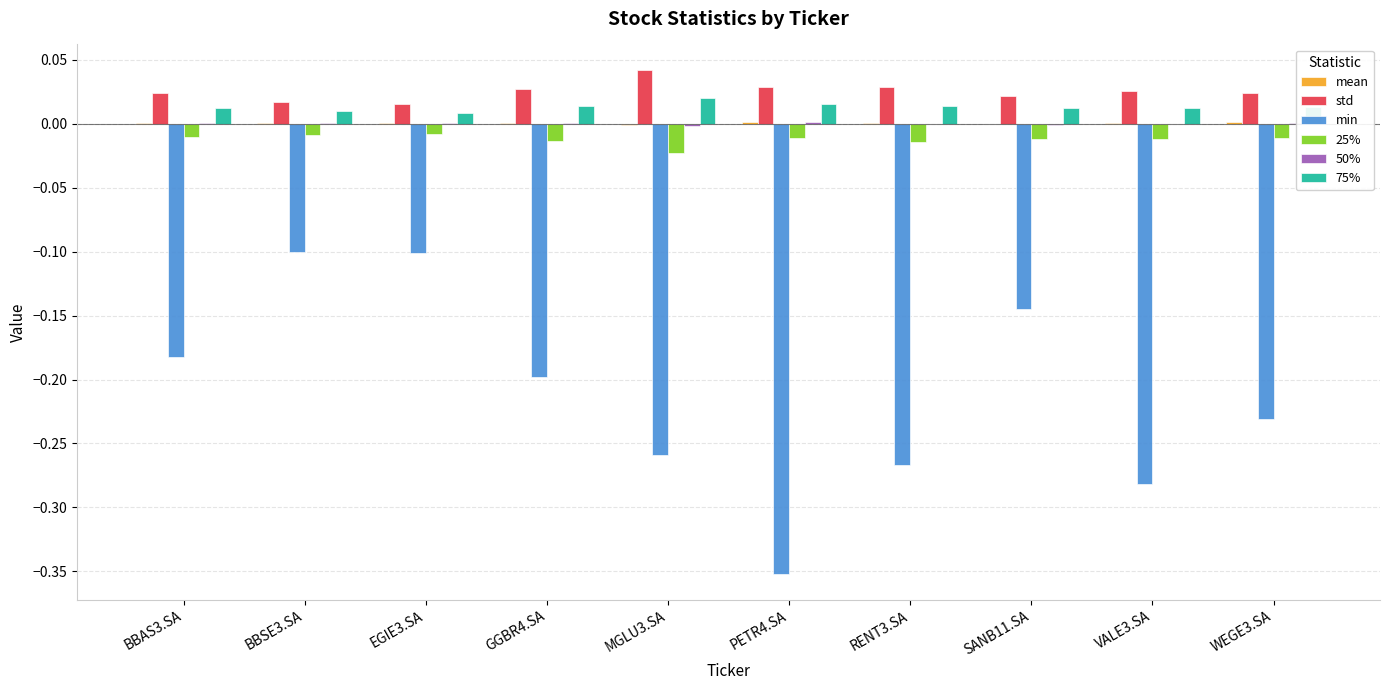

True or false: 25% has a value of -0.0 at BBSE3.SA.

True